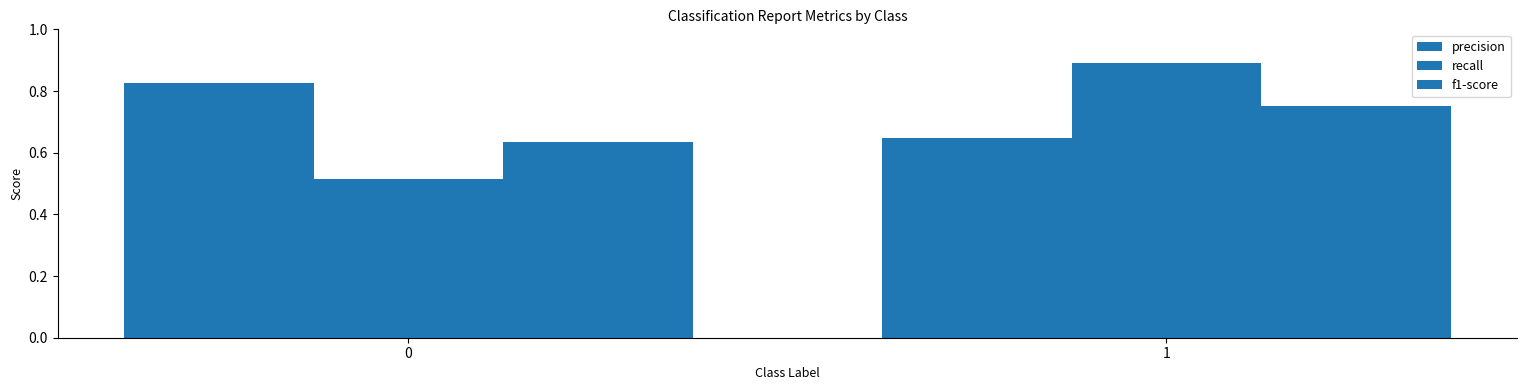

How many distinct data groups are displayed?

3